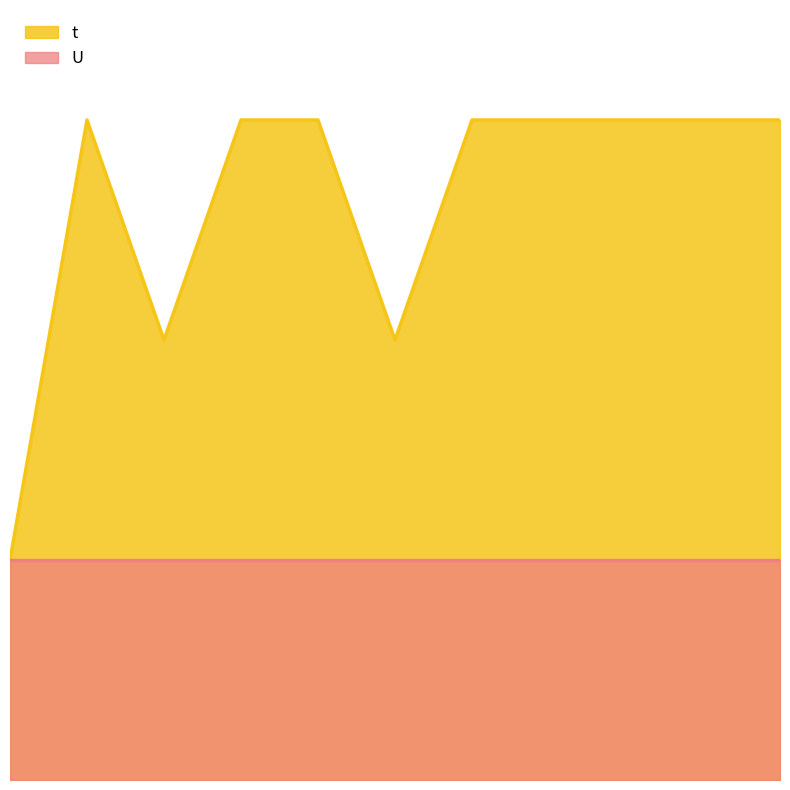

List the labels in order of value, largest first.

2, 4, 5, 7, 8, 9, 10, 11, 3, 6, 1